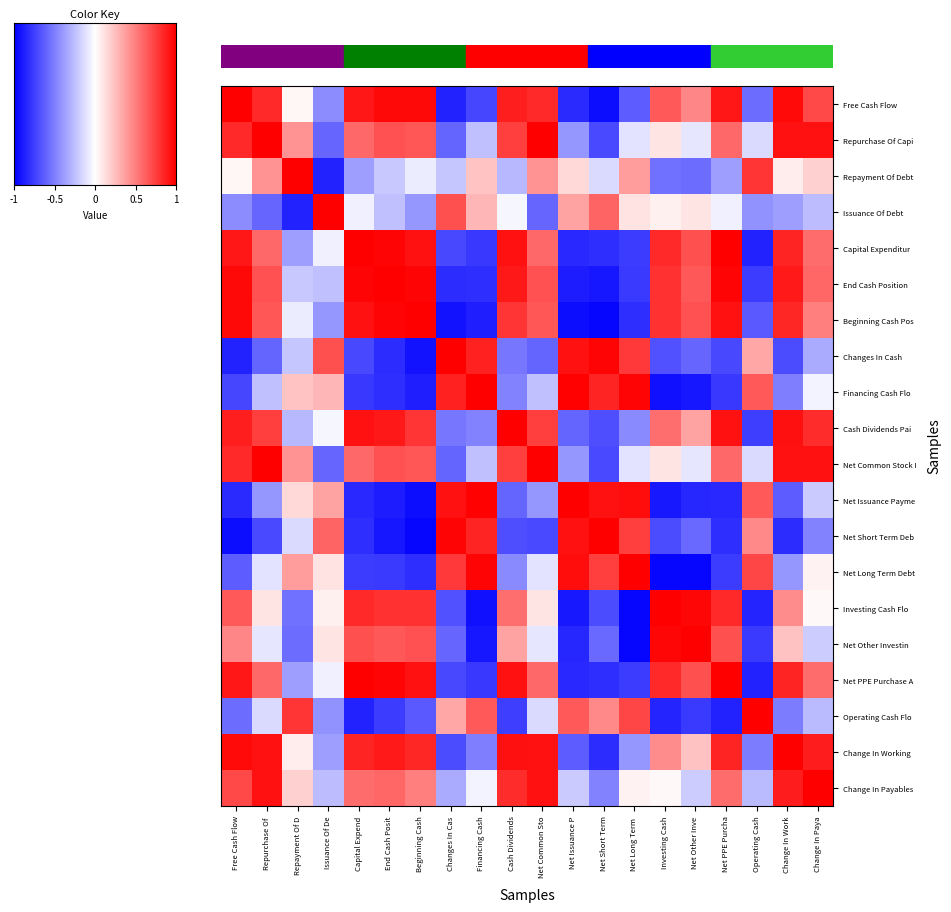

What is the smallest value displayed?

-1.0